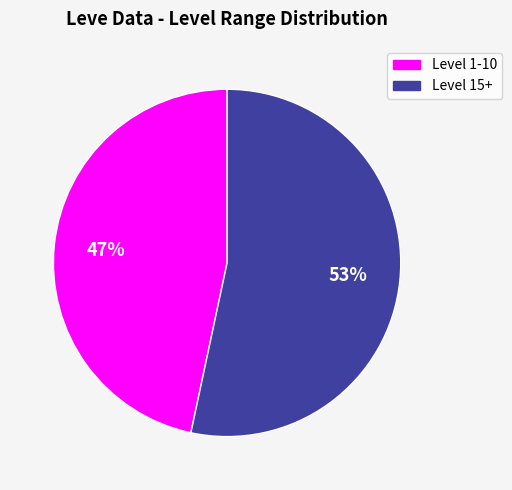

How many segments does this pie chart have?

2